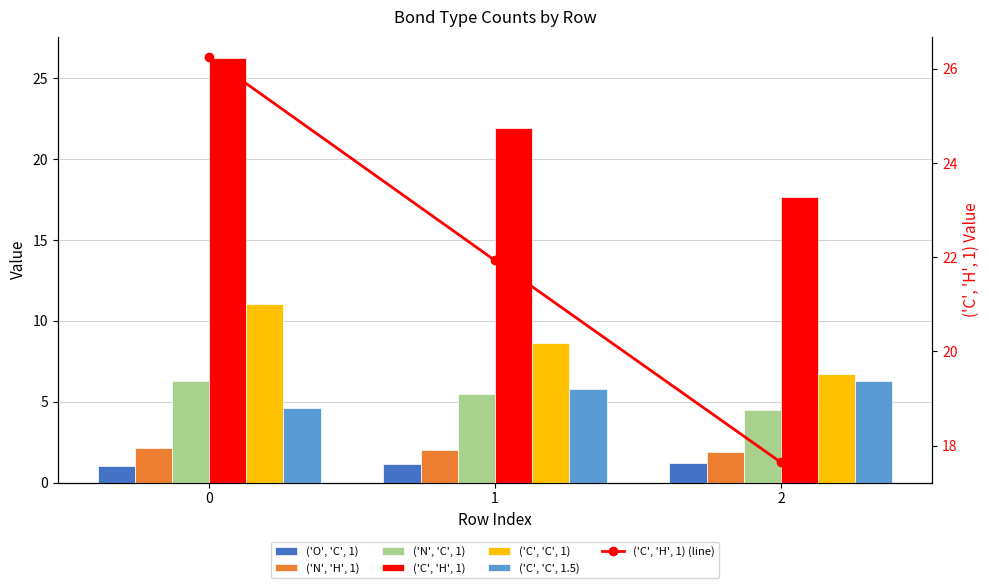

Rank the categories by ('C', 'C', 1) value from highest to lowest.

0, 1, 2